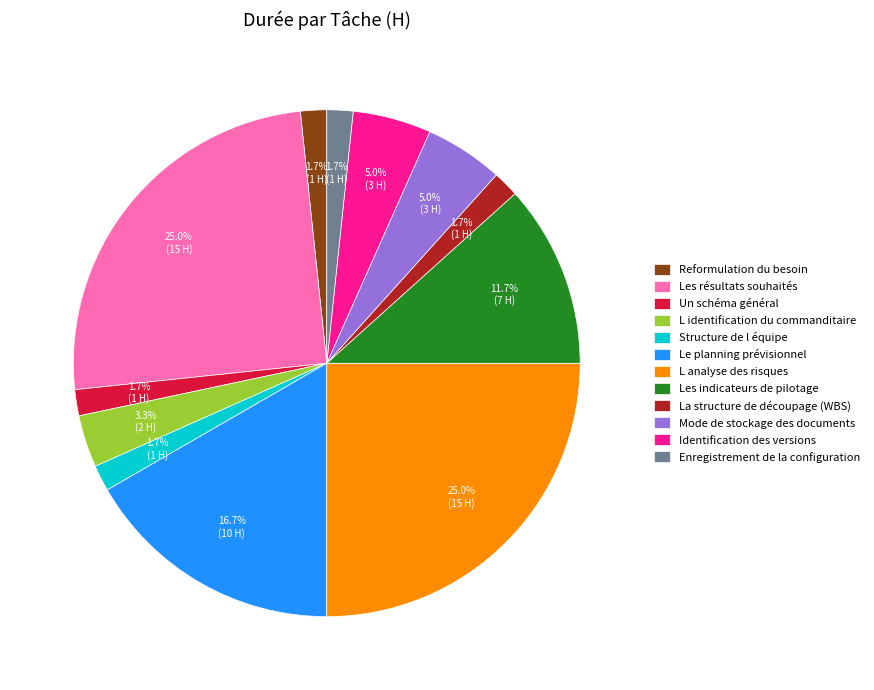

What portion of the pie excludes Enregistrement de la configuration?

98.3%